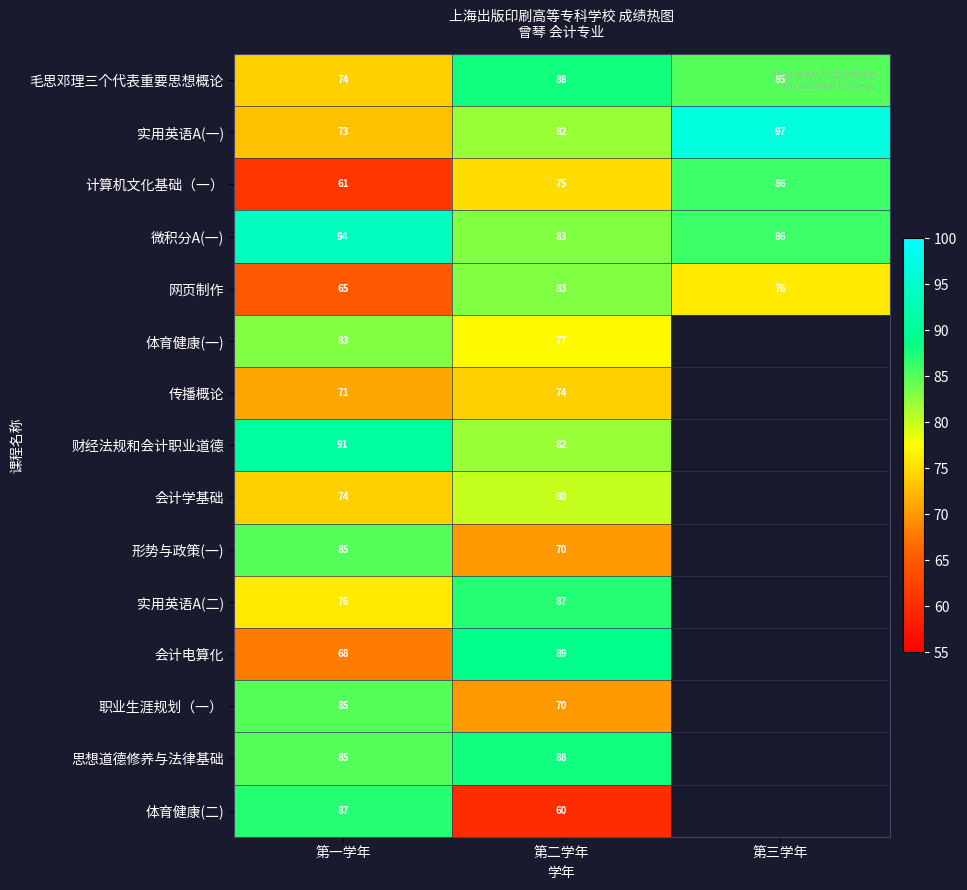

What is the maximum value shown in the chart?

97.0